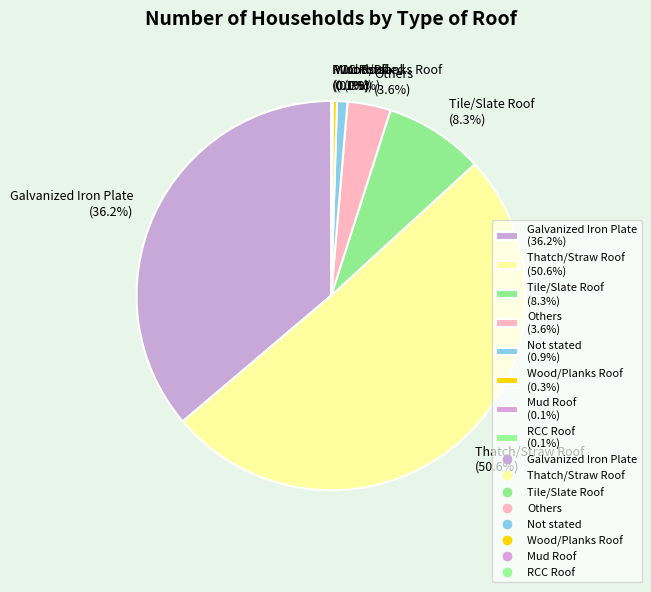

What percentage is NOT represented by Not stated (0.9%)?

99.1%